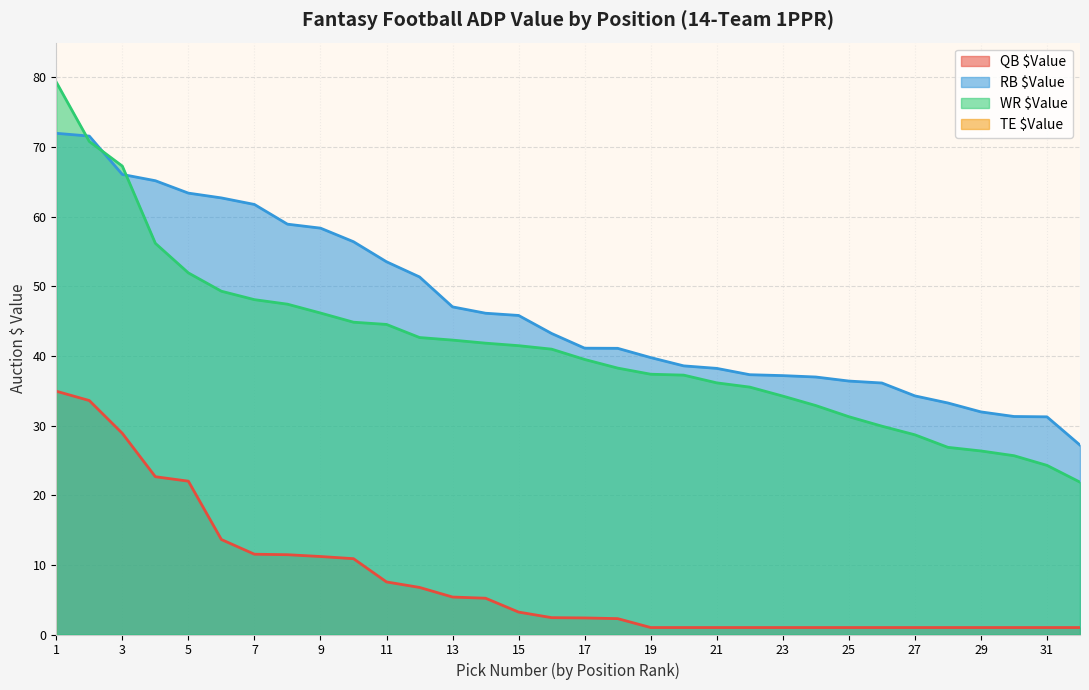

List the labels in order of WR $Value value, largest first.

1, 2, 3, 4, 5, 6, 7, 8, 9, 10, 11, 12, 13, 14, 15, 16, 17, 18, 19, 20, 21, 22, 23, 24, 25, 26, 27, 28, 29, 30, 31, 32